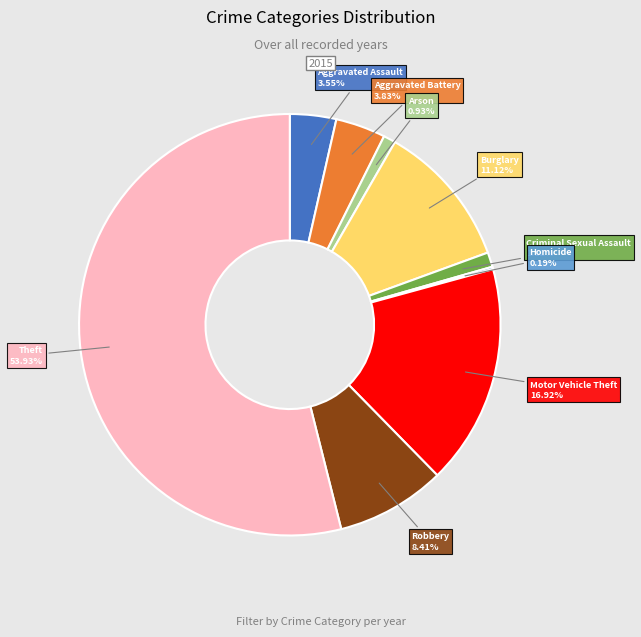

Which category has the biggest portion of the pie?

Theft